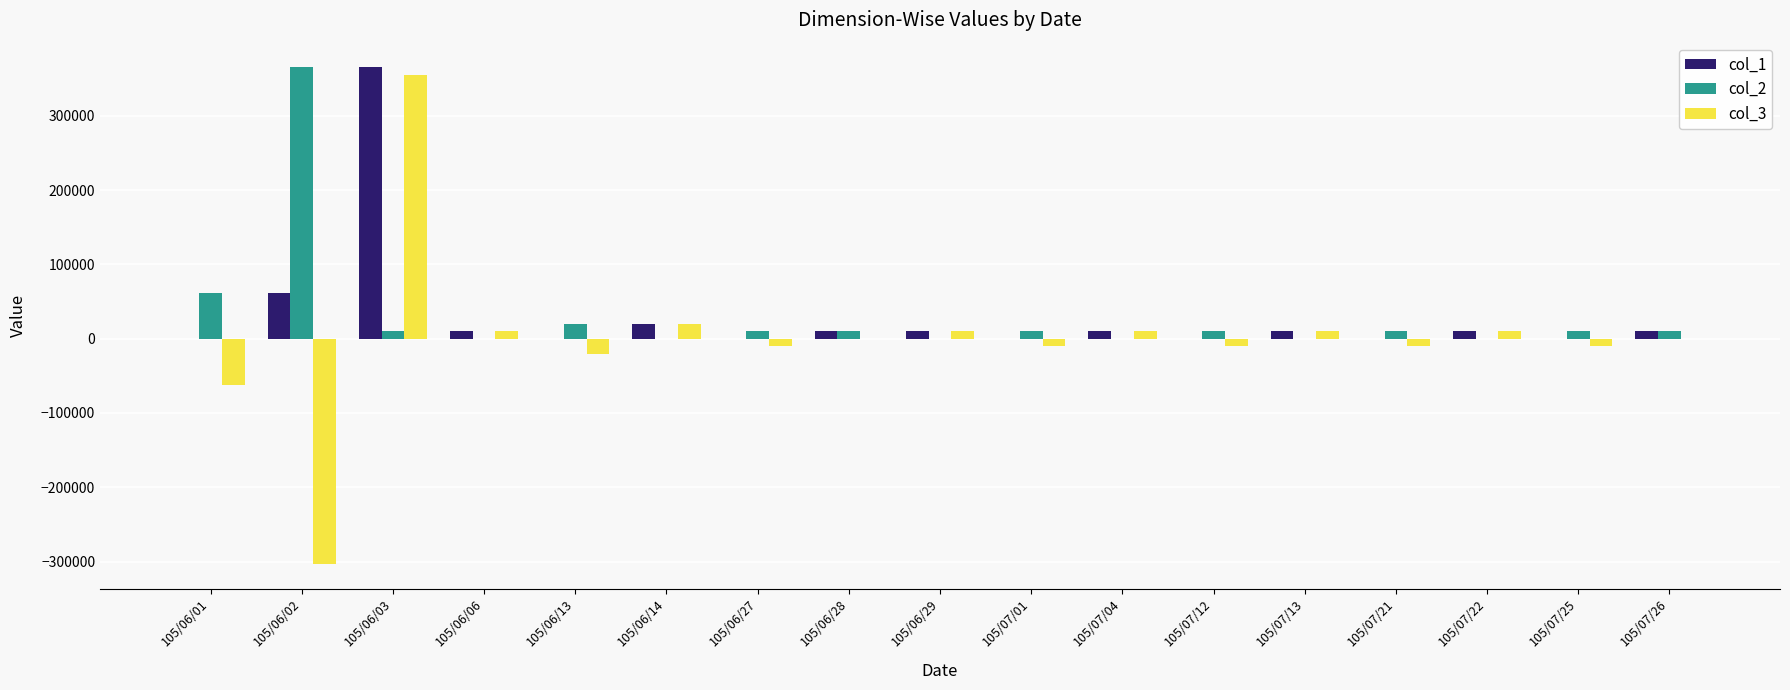

The col_3 series shows 10000 at 105/07/04. True or false?

True